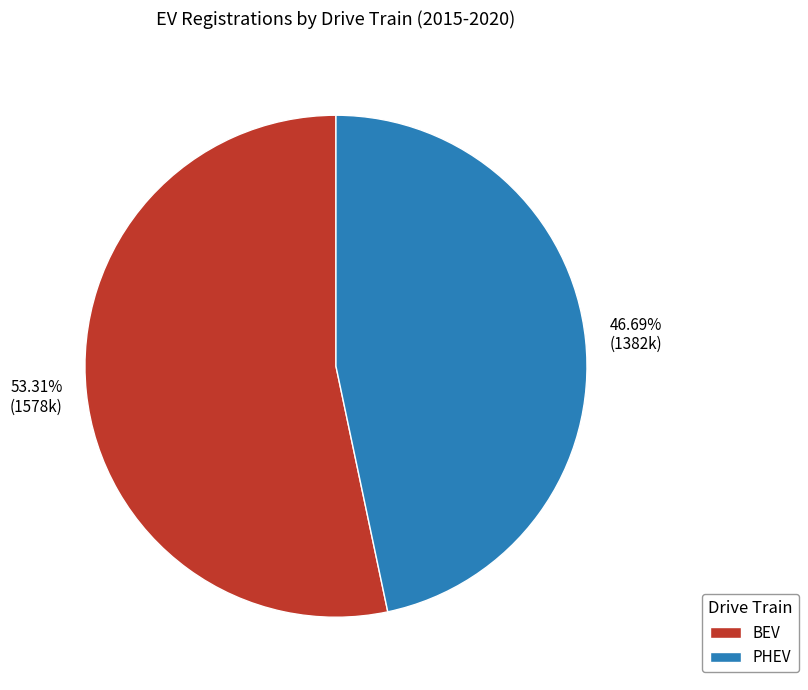

Rank the categories by value from highest to lowest.

BEV, PHEV